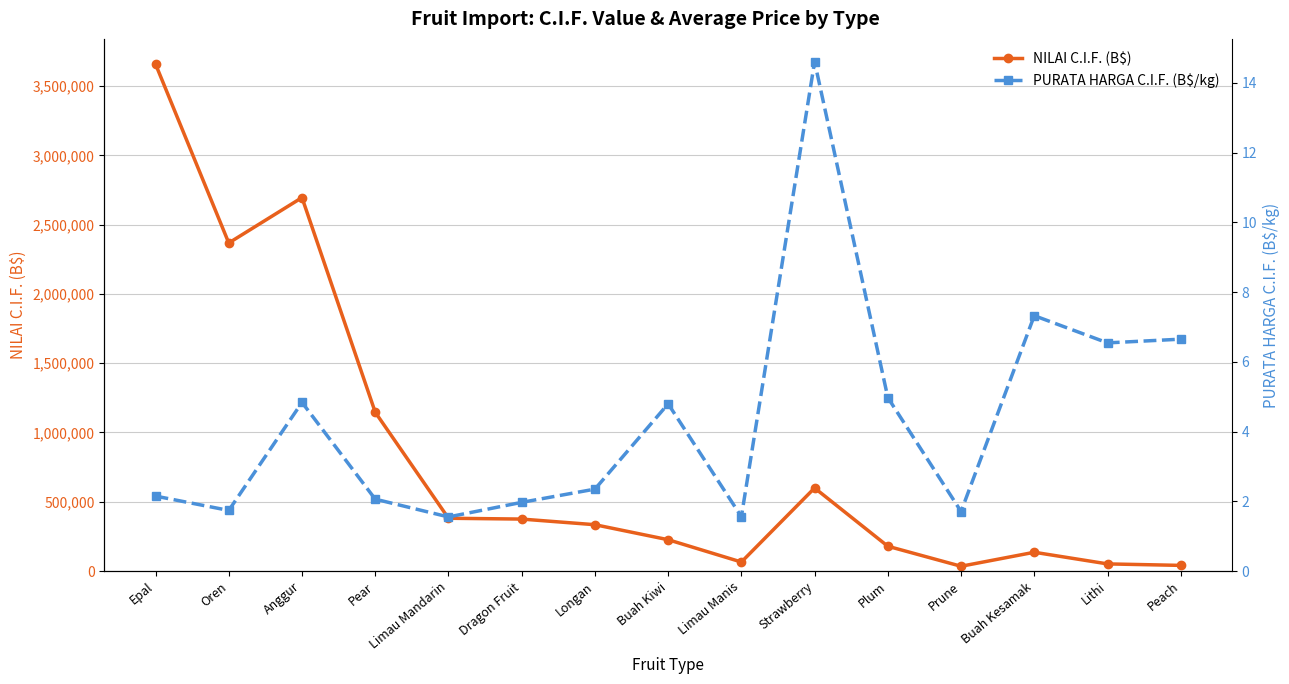

What is the difference between the NILAI C.I.F. (B$) values at Buah Kesamak and Prune?

101043.3